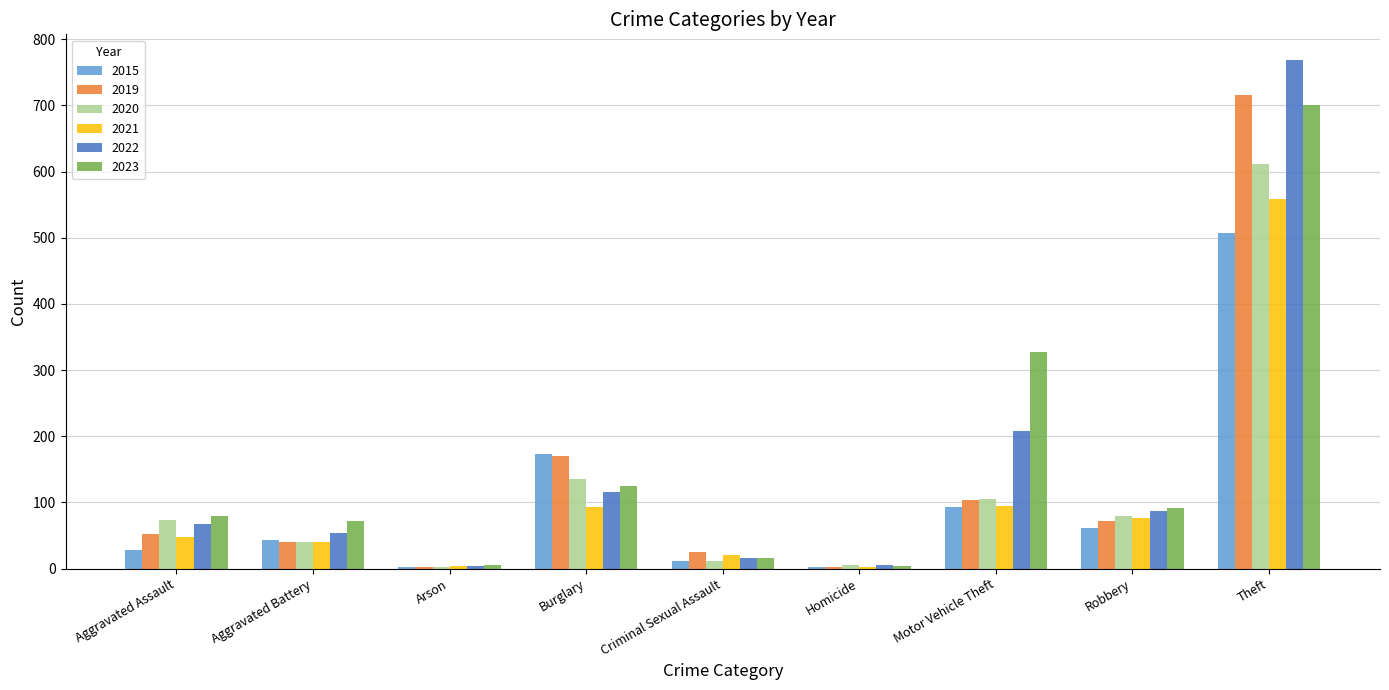

Does the chart contain stacked bars?

No